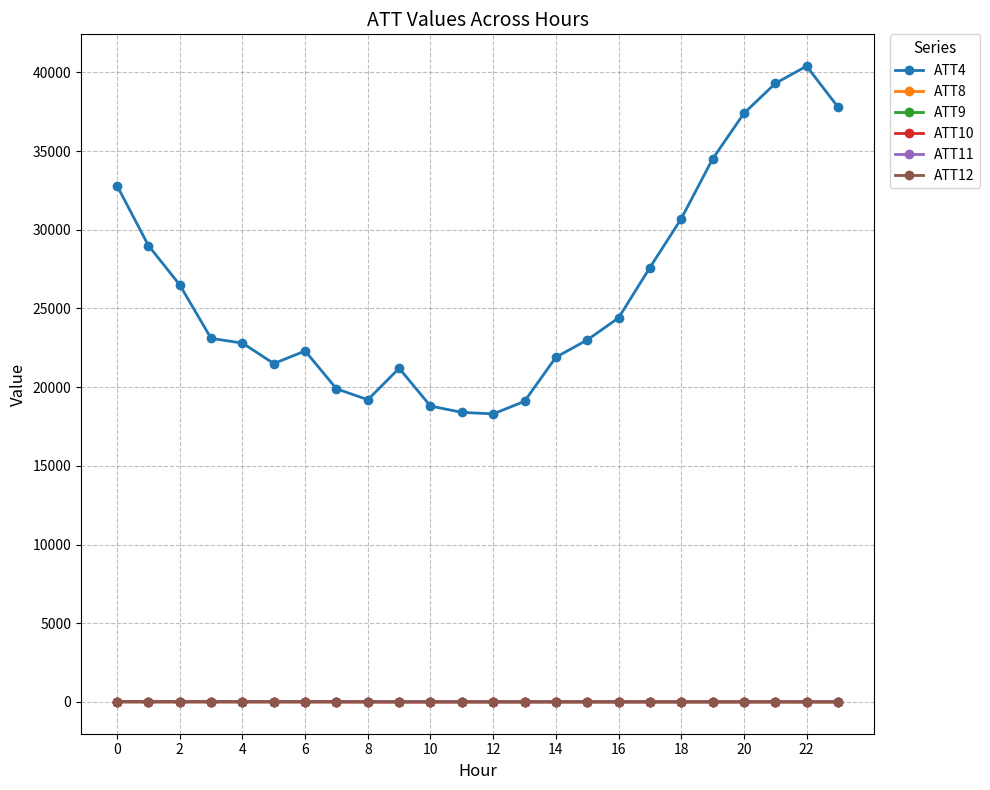

What is the maximum value for ATT4?

40400.0